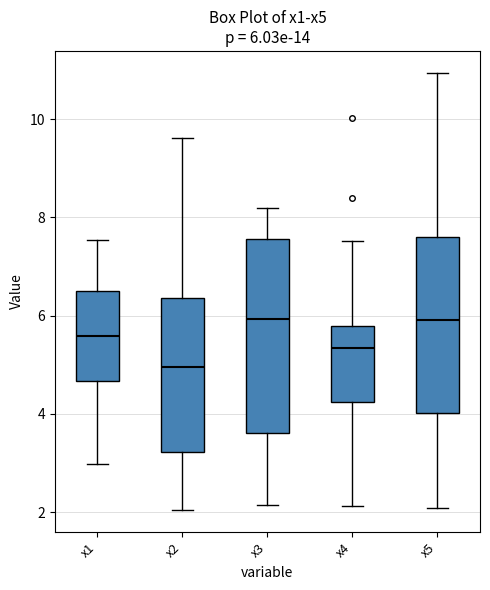

Comparing the boxes themselves (not the whiskers), which one is the tallest?

x3